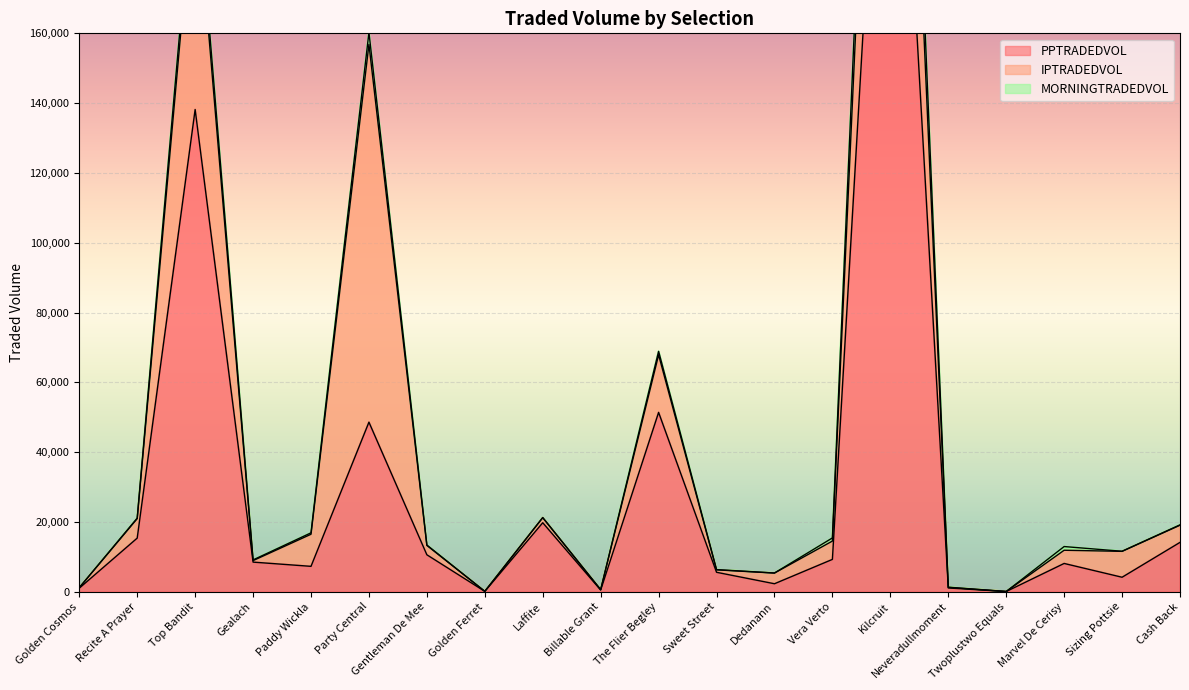

What is the label of the 1st point from the left?

Golden Cosmos